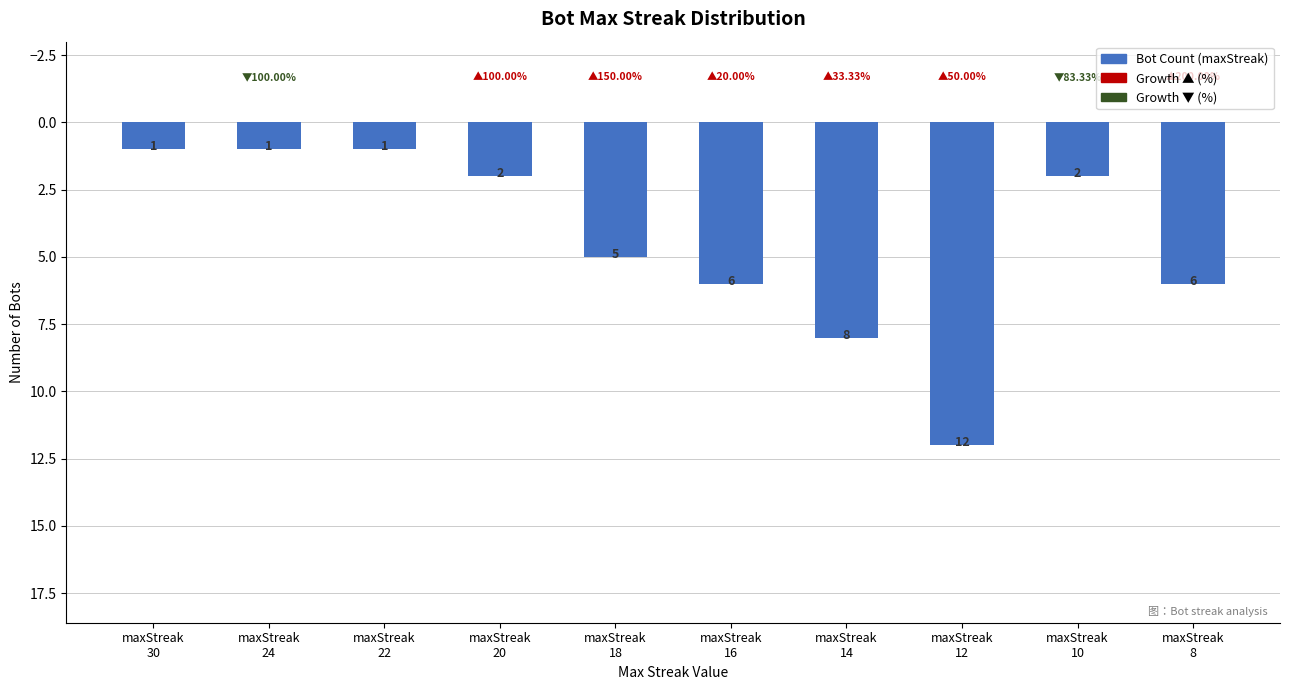

Is it true that the value at maxStreak
8 is 3?

False